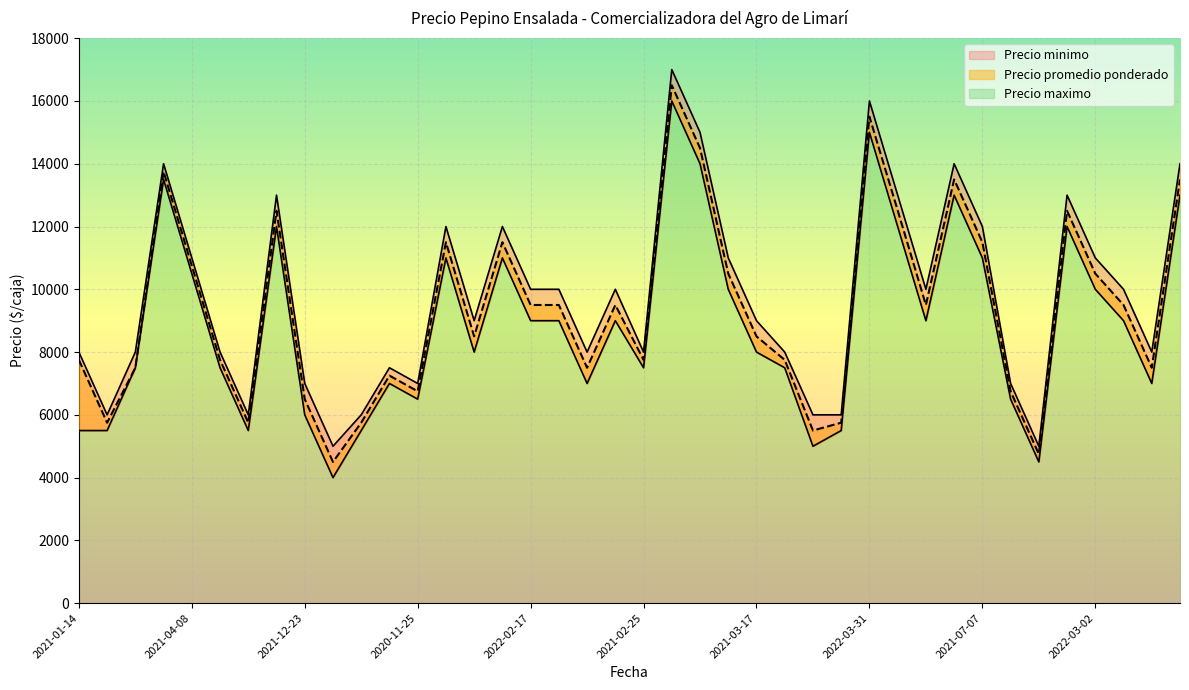

Rank the series by their maximum value, from highest to lowest.

Precio maximo, Precio promedio ponderado, Precio minimo